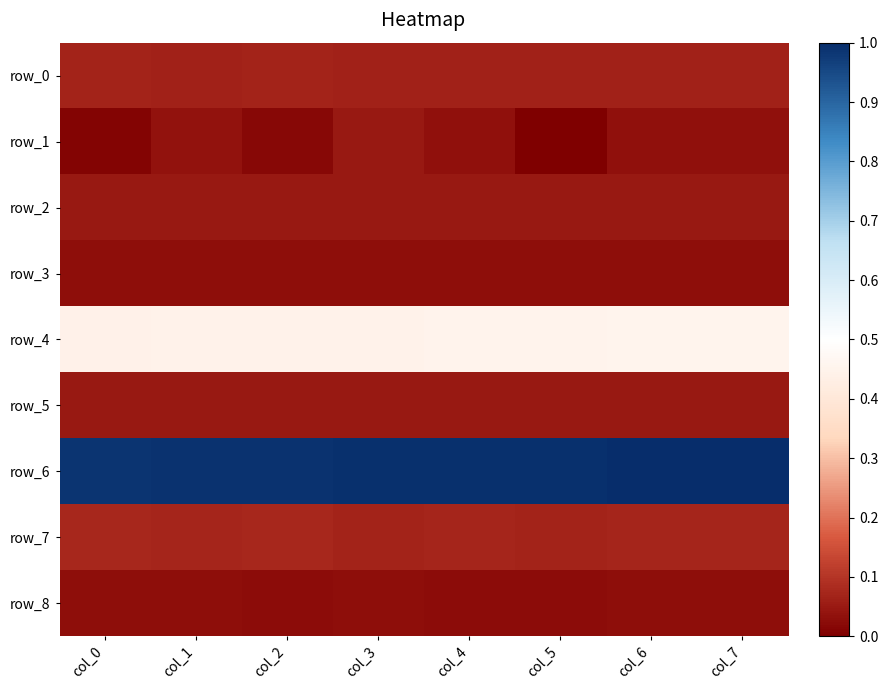

What is the minimum value for row_0?

0.1